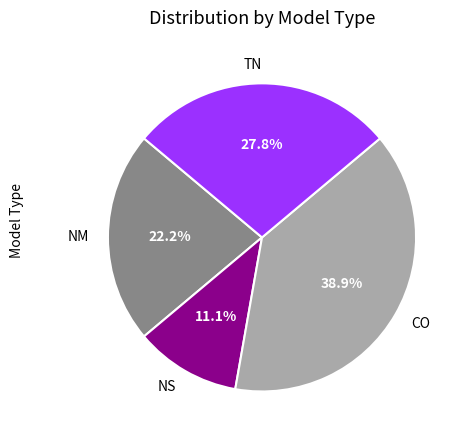

Does TN represent more than half of the total?

No